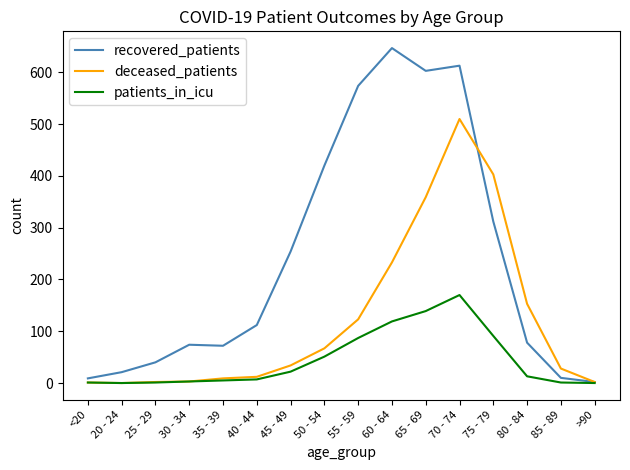

Where is recovered_patients nearest to the value 324?

75 - 79